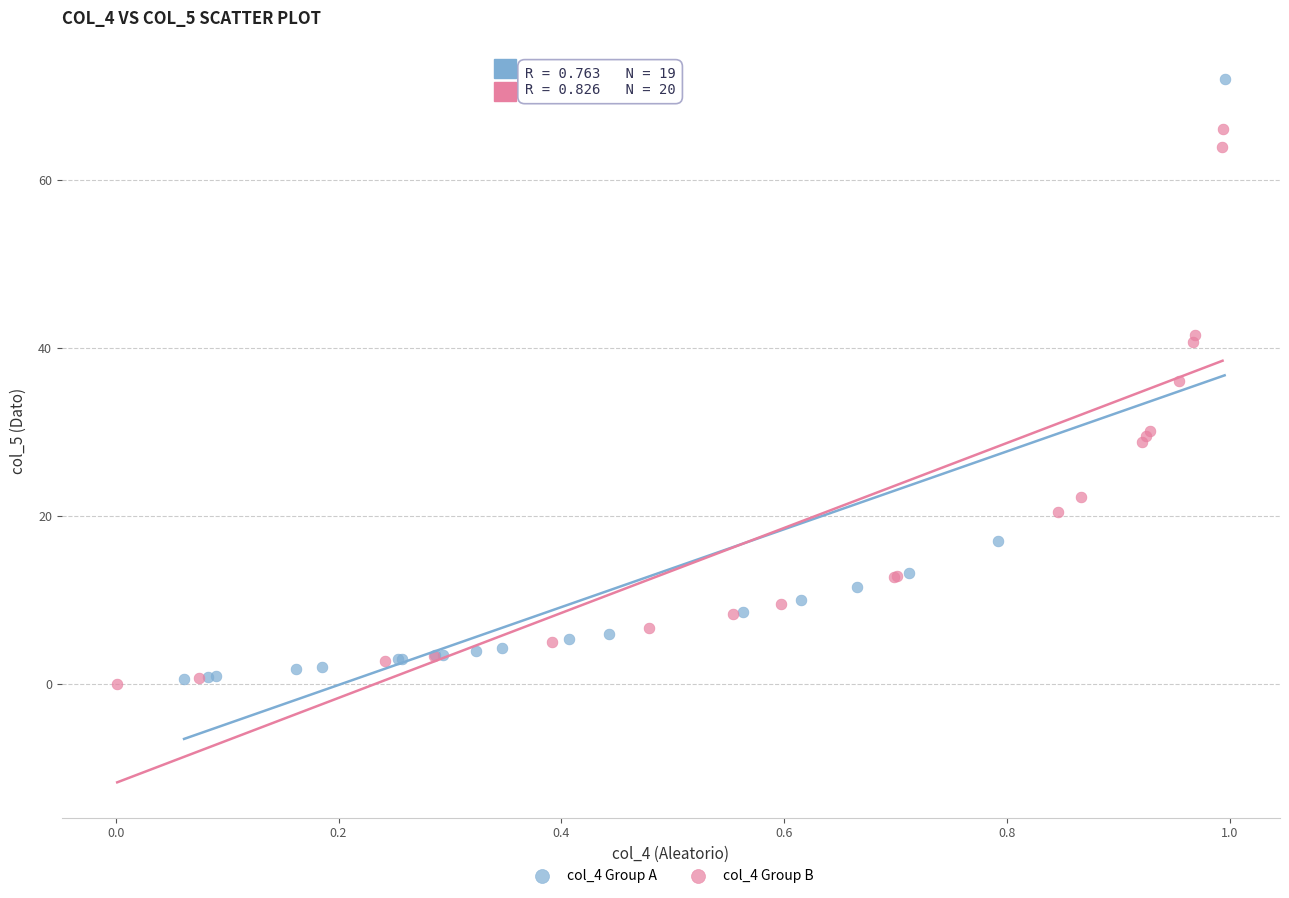

What are all the series names shown in the legend?

col_4 Group A, col_4 Group B